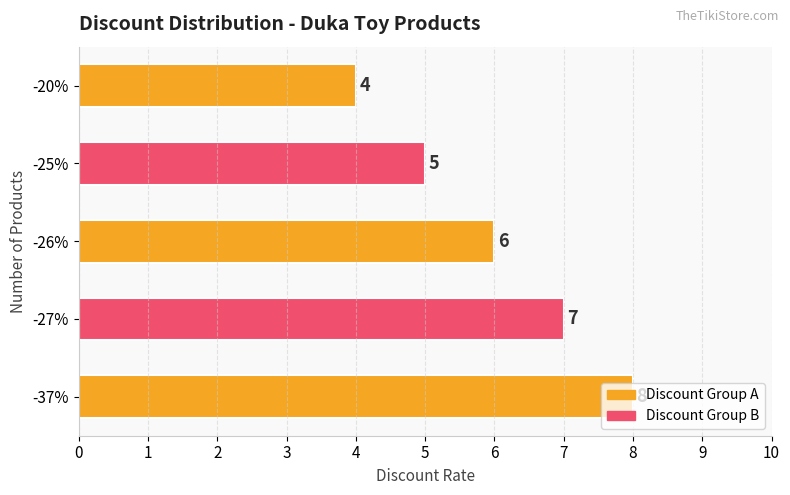

List the labels in order of value, largest first.

-37%, -27%, -26%, -25%, -20%